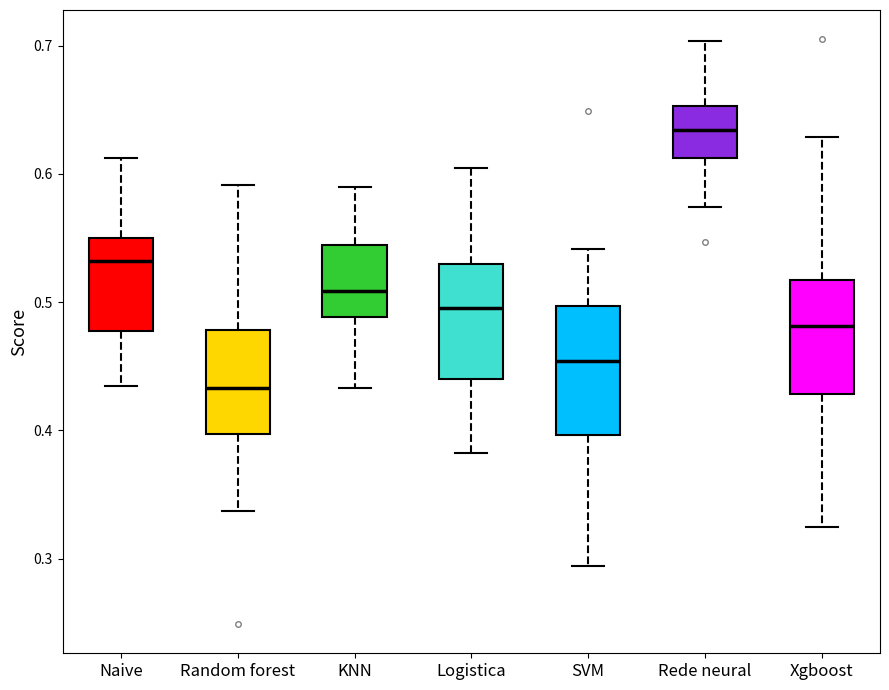

Which box is the tallest, from its lower edge to its upper edge?

SVM